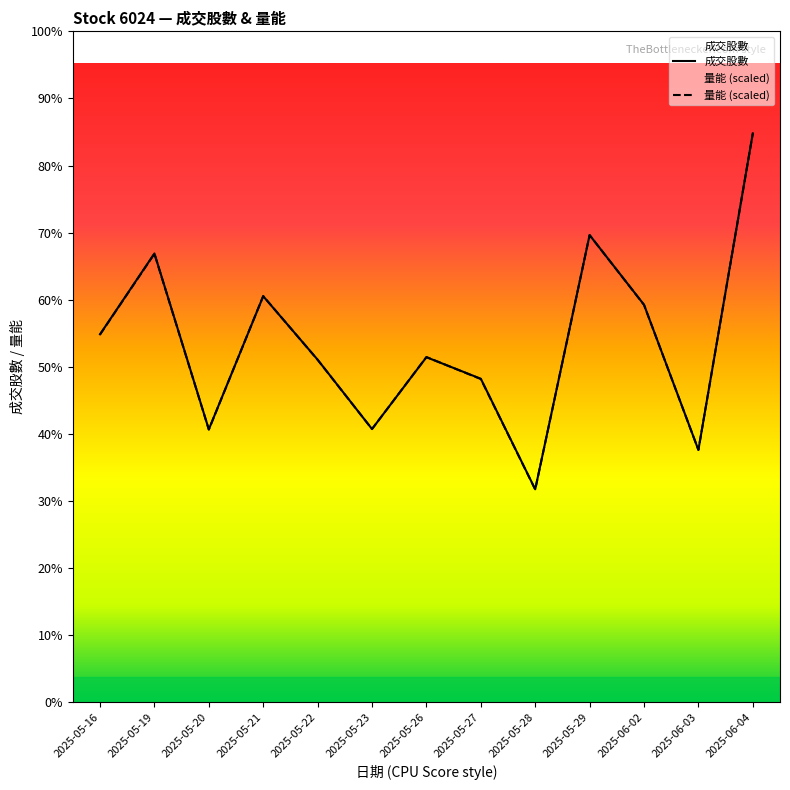

What is the spread (max minus min) of values at 2025-05-26?

0.1